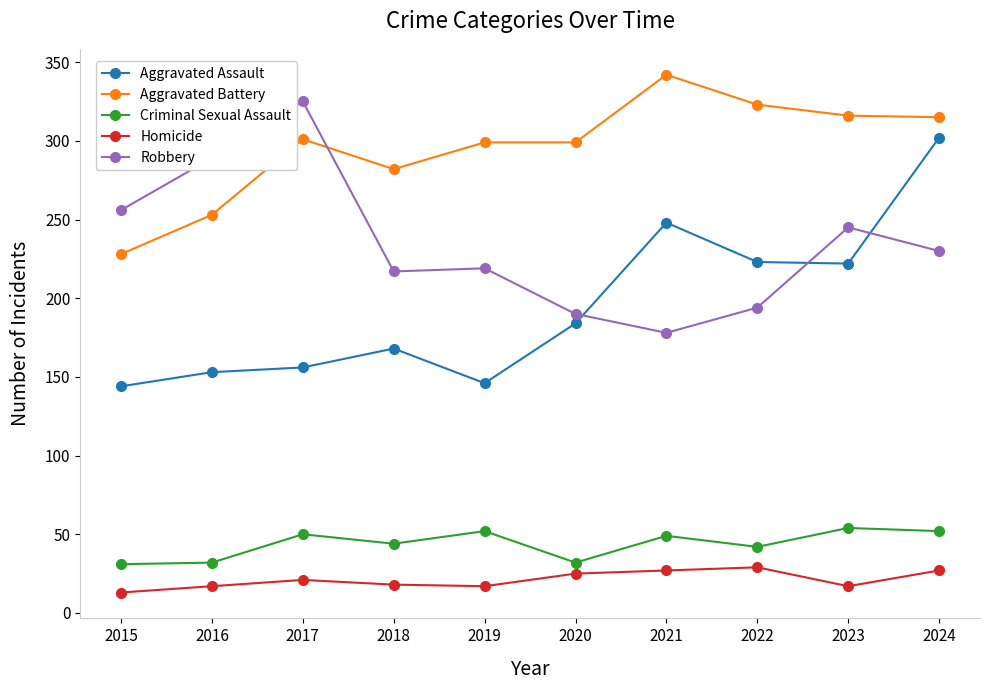

True or false: Homicide and Aggravated Assault cross at least once.

False